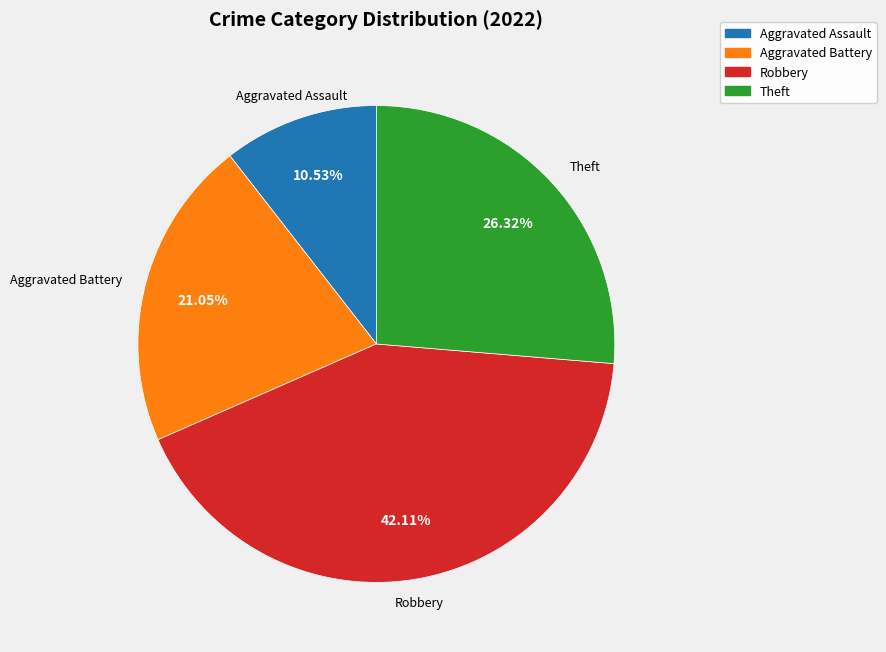

Is the sum of Theft and Aggravated Battery greater than half?

No